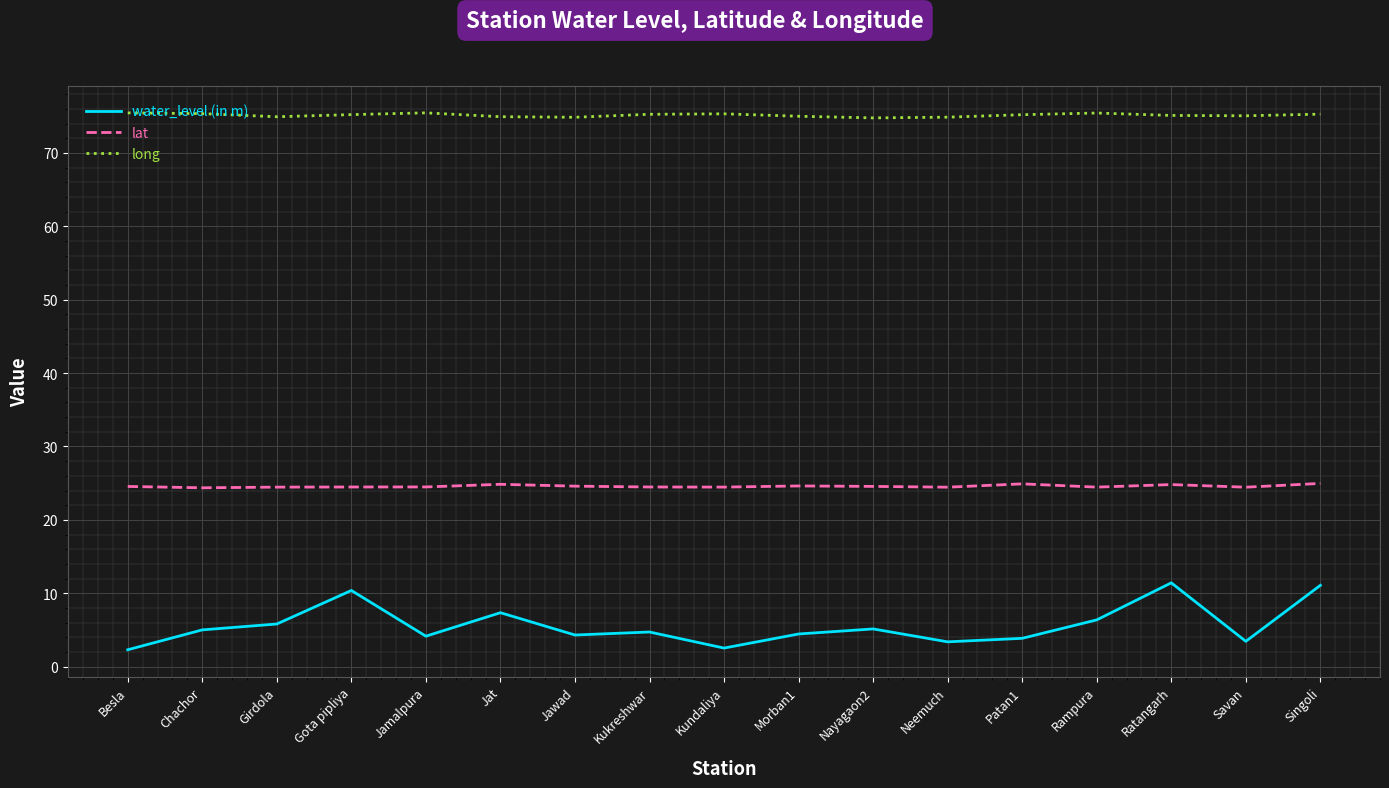

How many series are shown in this chart?

3